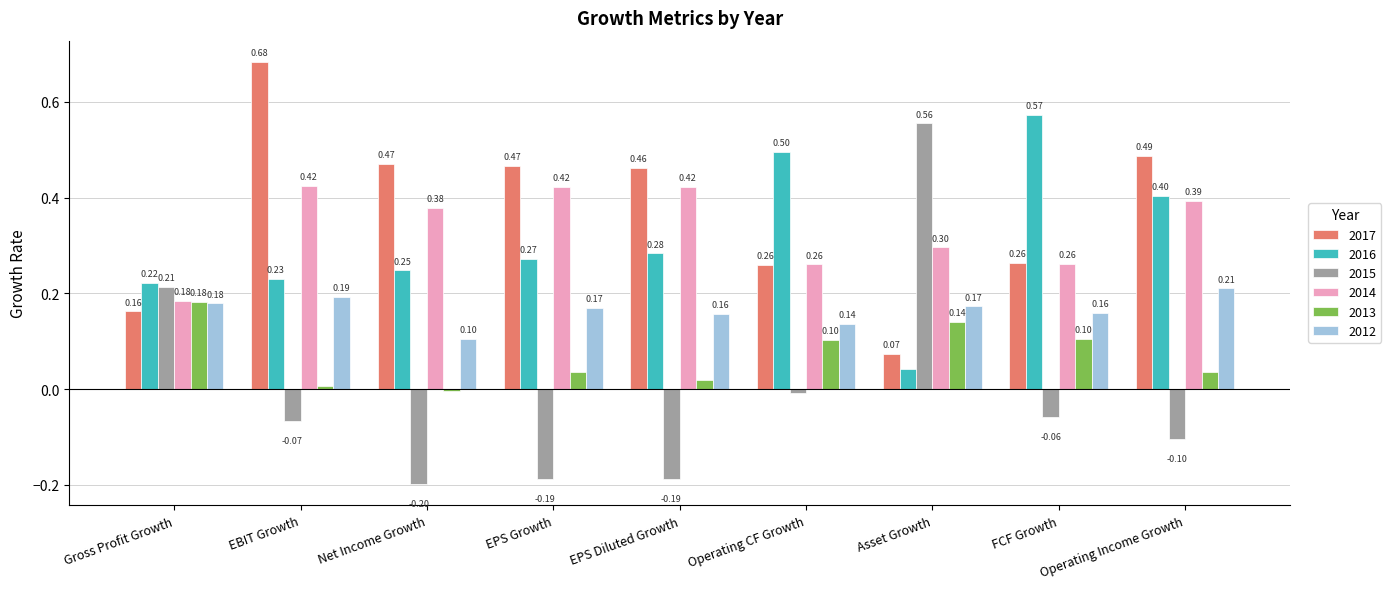

At which label does 2015 reach its peak?

Asset Growth